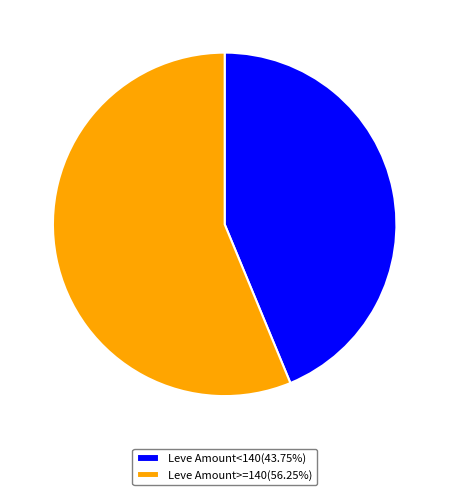

Does Leve Amount<140(43.75%) represent more than half of the total?

No